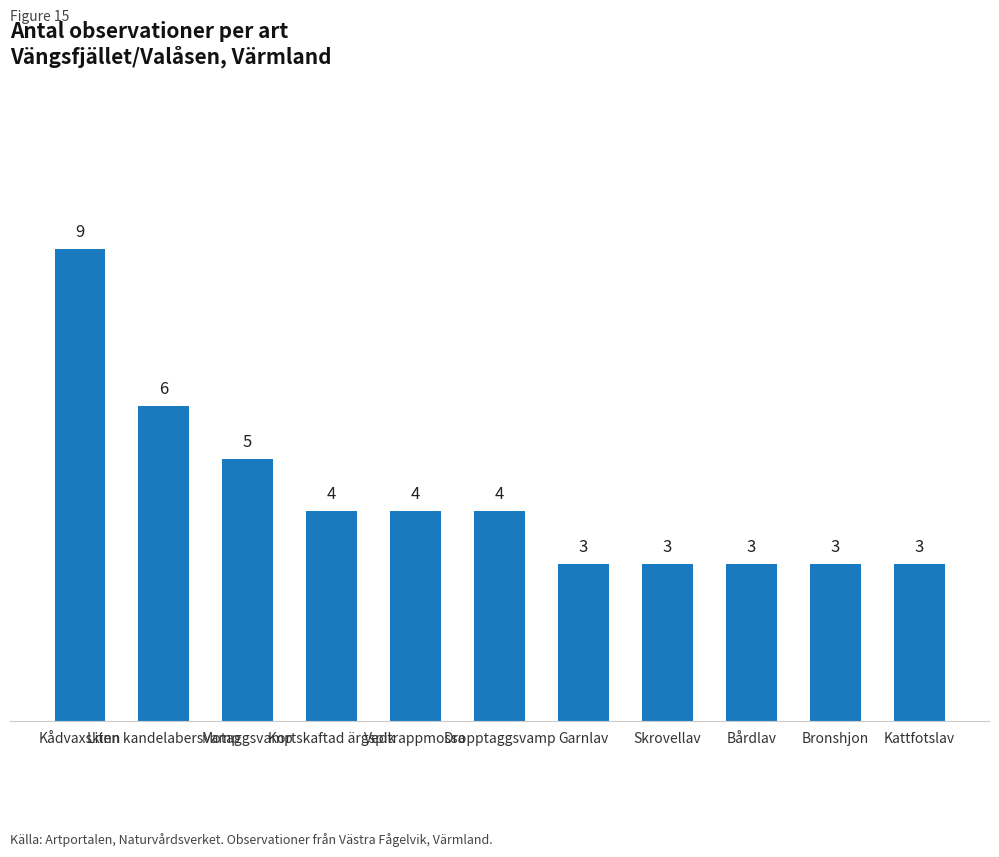

The chart shows a value of 4 at Dropptaggsvamp. True or false?

True